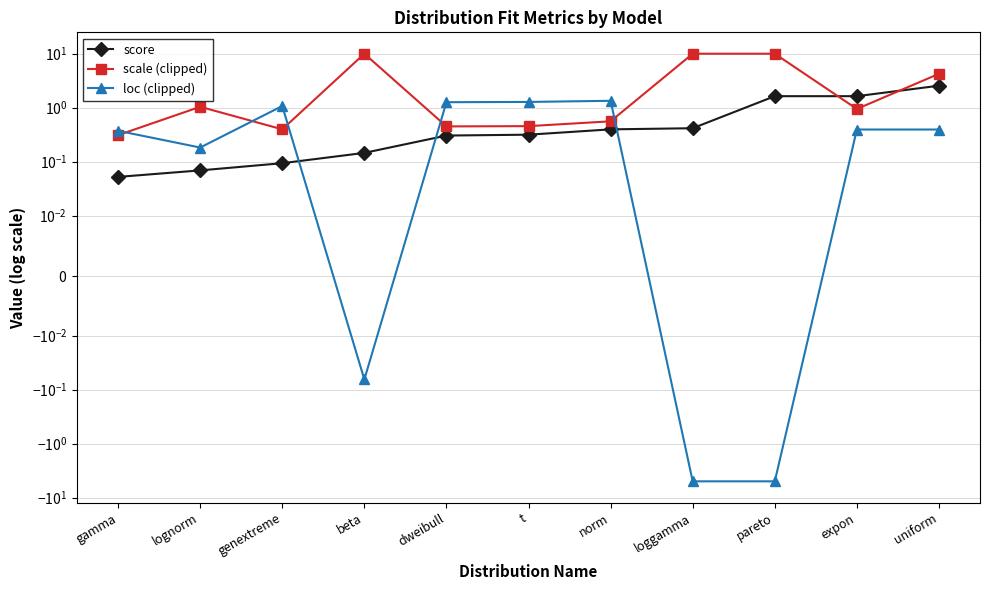

Which series has the largest range (max minus min)?

scale (clipped)